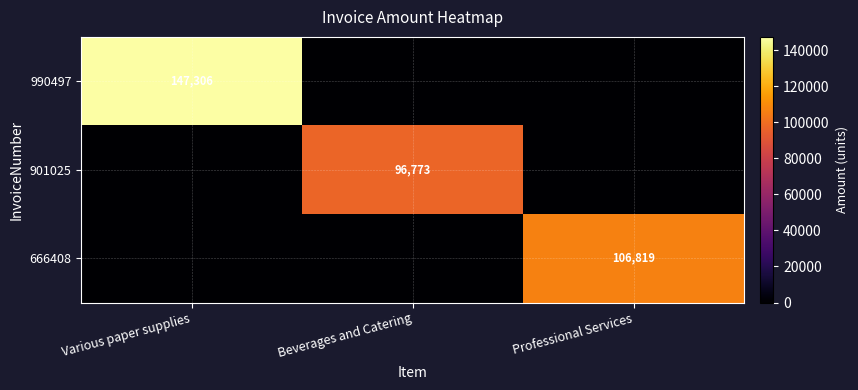

At which category is the sum across all series the highest?

Various paper supplies